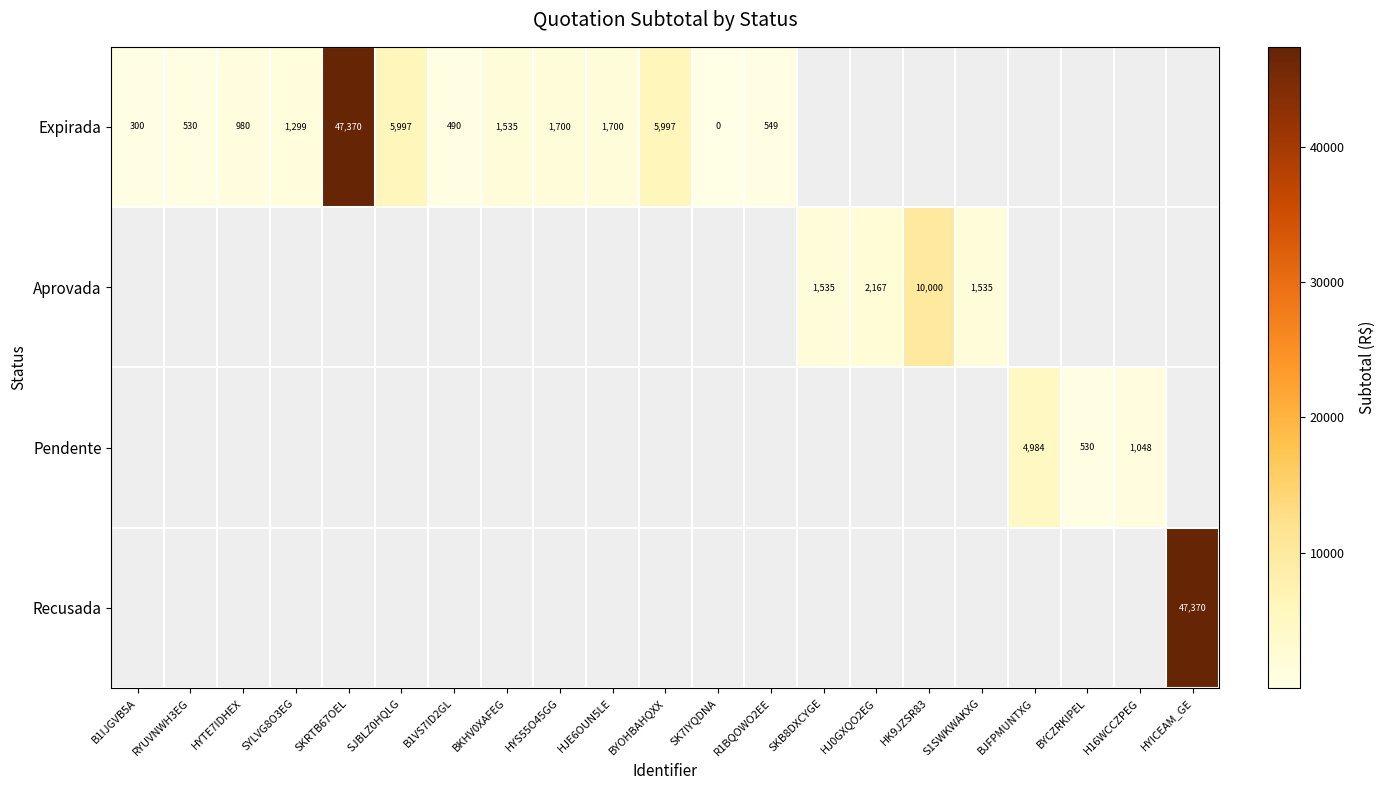

What is the maximum value shown in the chart?

47370.0